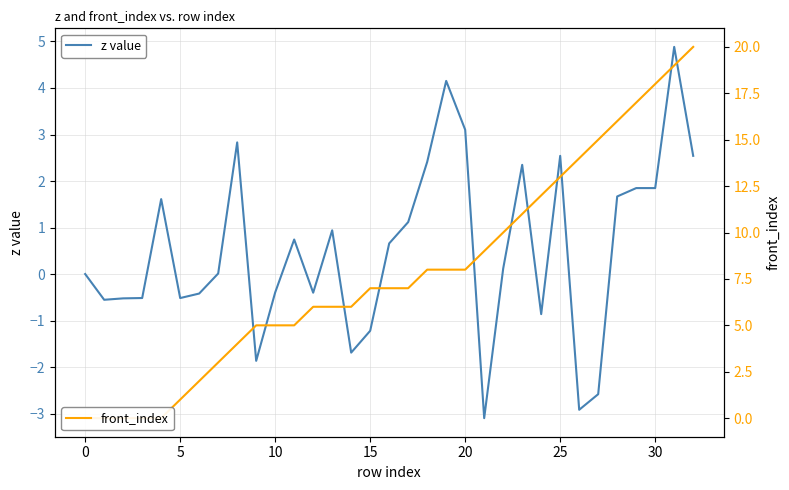

Rank the series by their average value, from highest to lowest.

front_index, z value